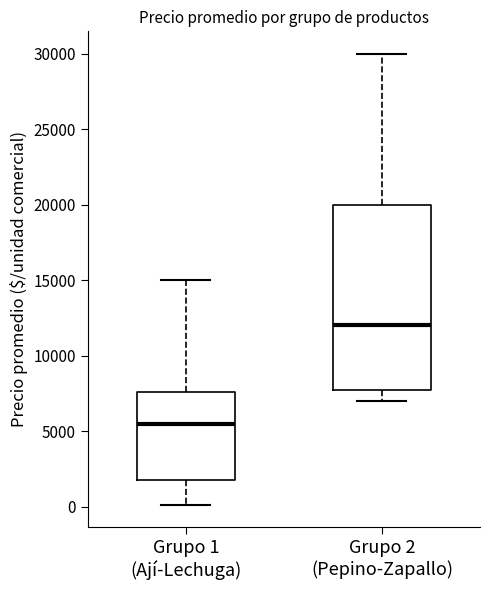

Which box is the tallest, from its lower edge to its upper edge?

Grupo 2 (Pepino-Zapallo)